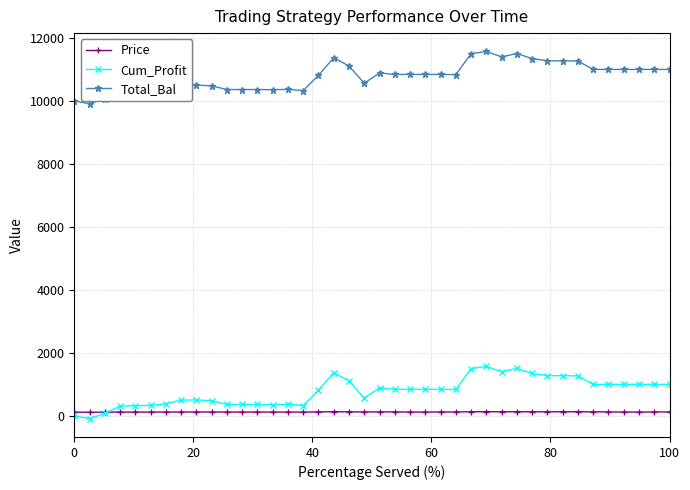

True or false: Total_Bal and Price intersect in this chart.

False